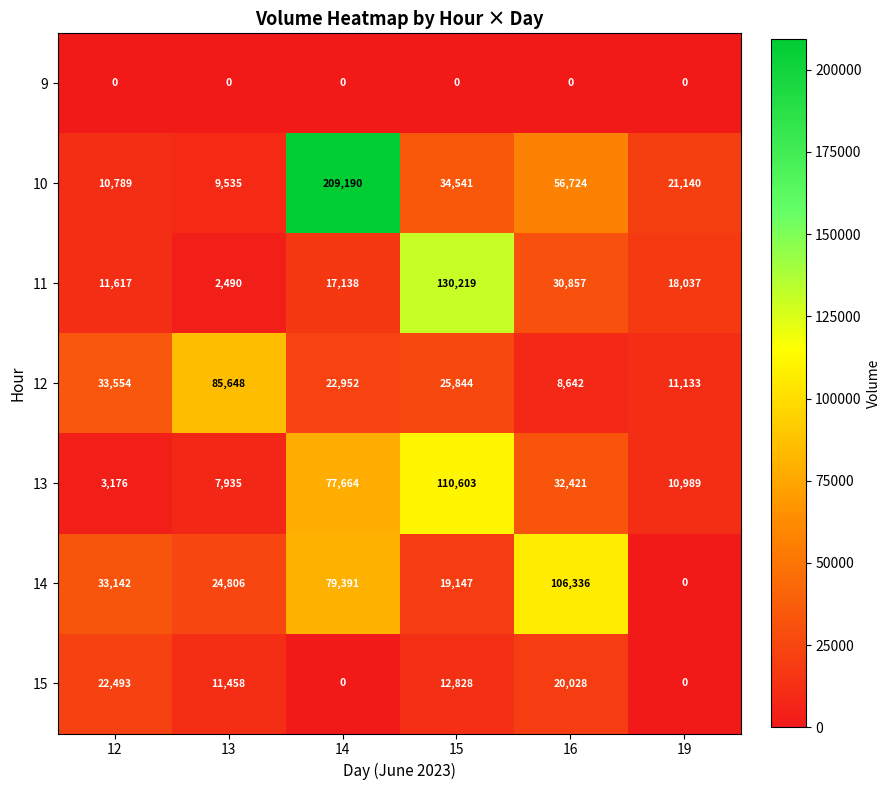

What is the maximum value shown in the chart?

209190